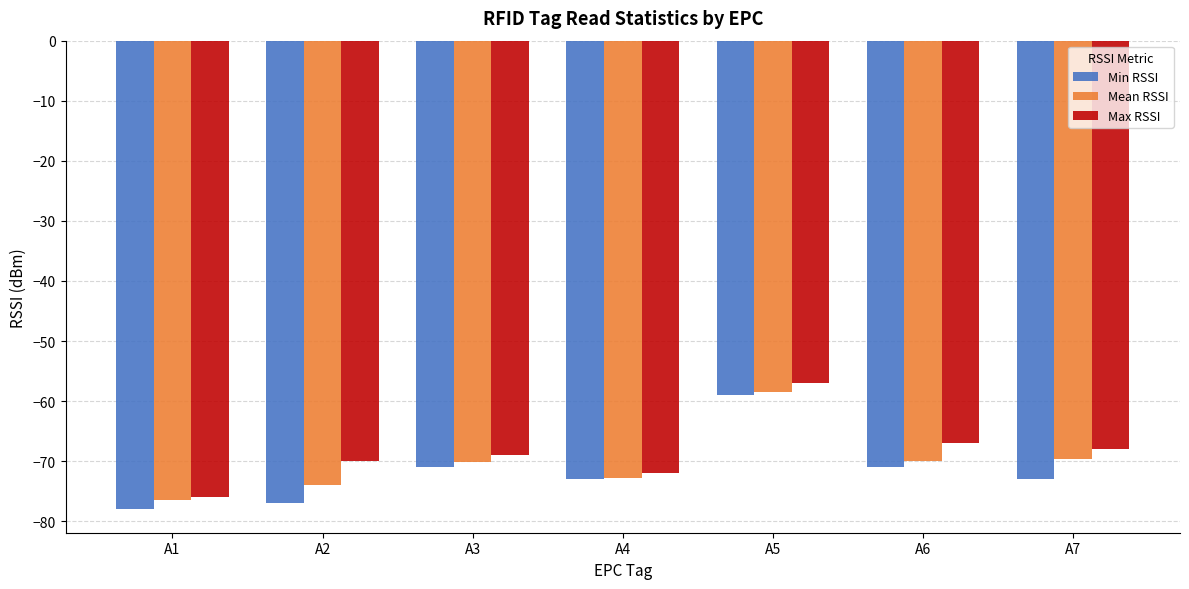

What is the greatest value displayed?

-57.0